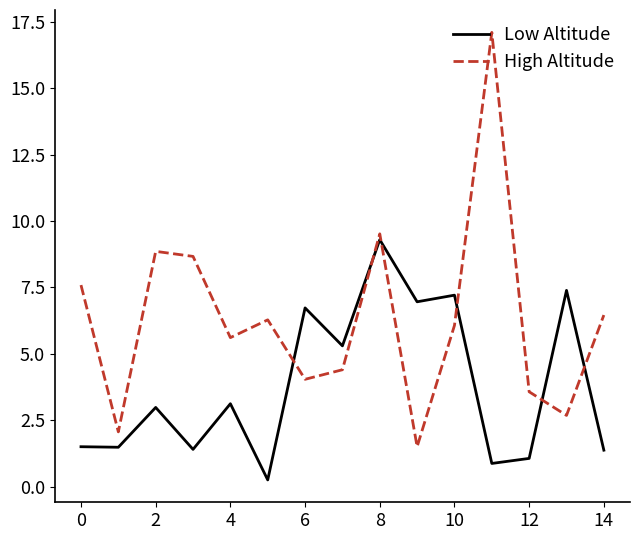

Which series has the widest spread of values?

High Altitude